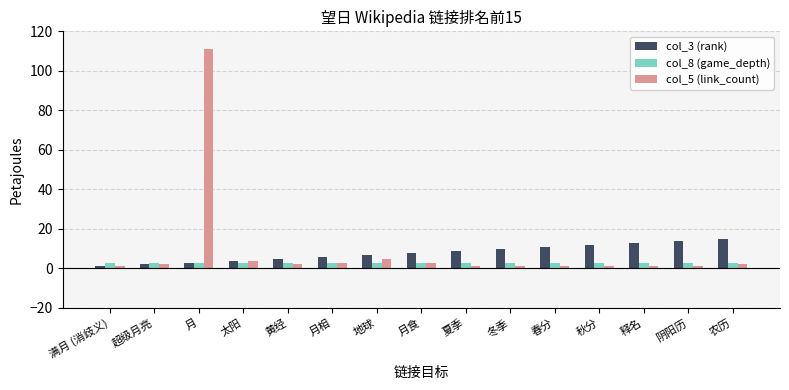

Which series has the widest spread of values?

col_5 (link_count)